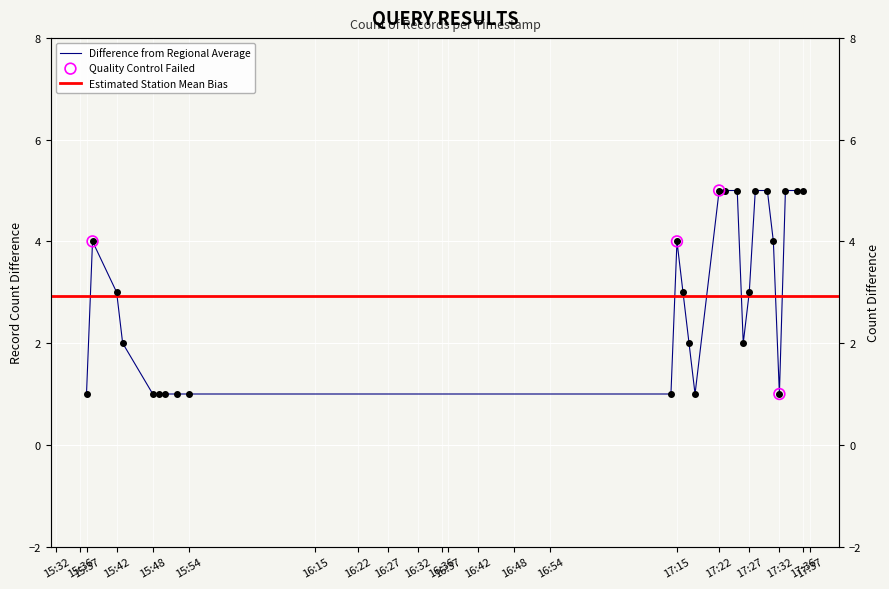

What is the change in value from 2019-12-10 17:18:00 to 2019-12-10 17:36:00?

+4